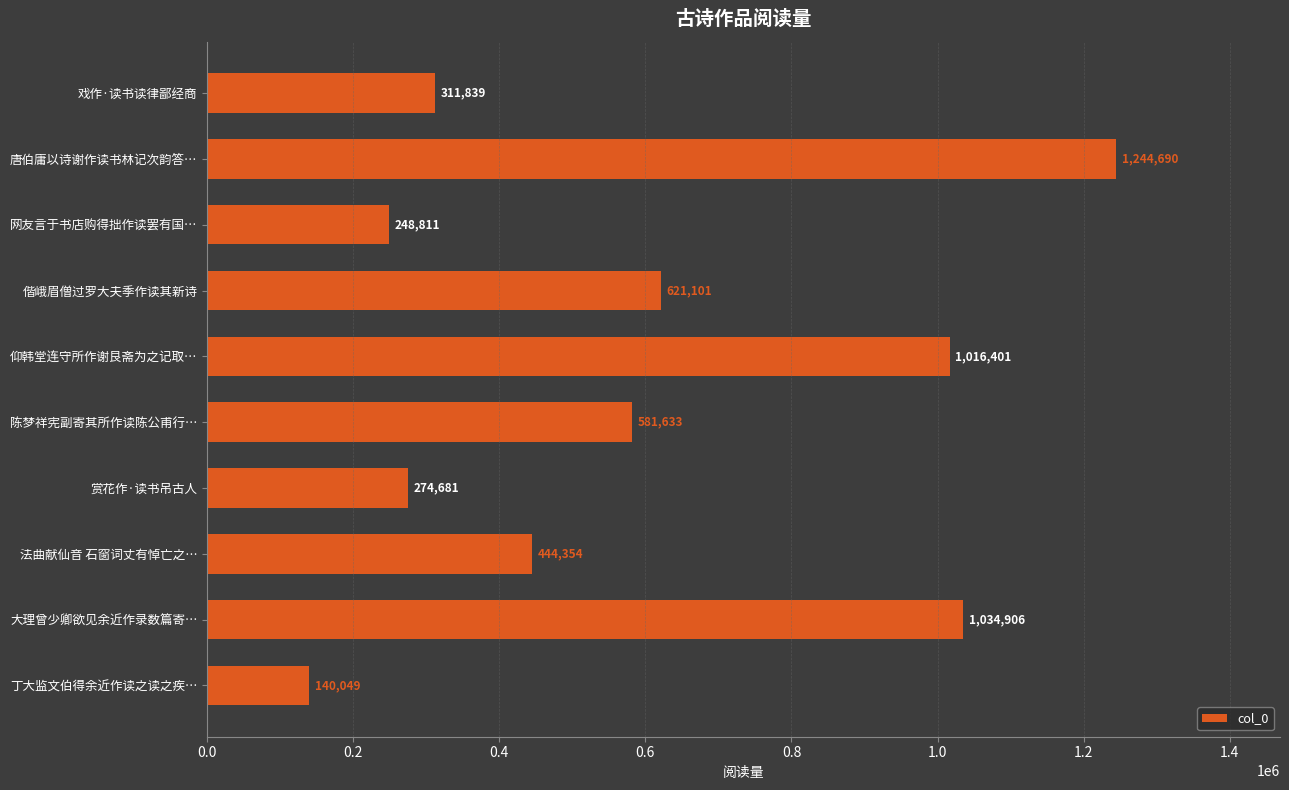

How many data points are less than 581633?

5